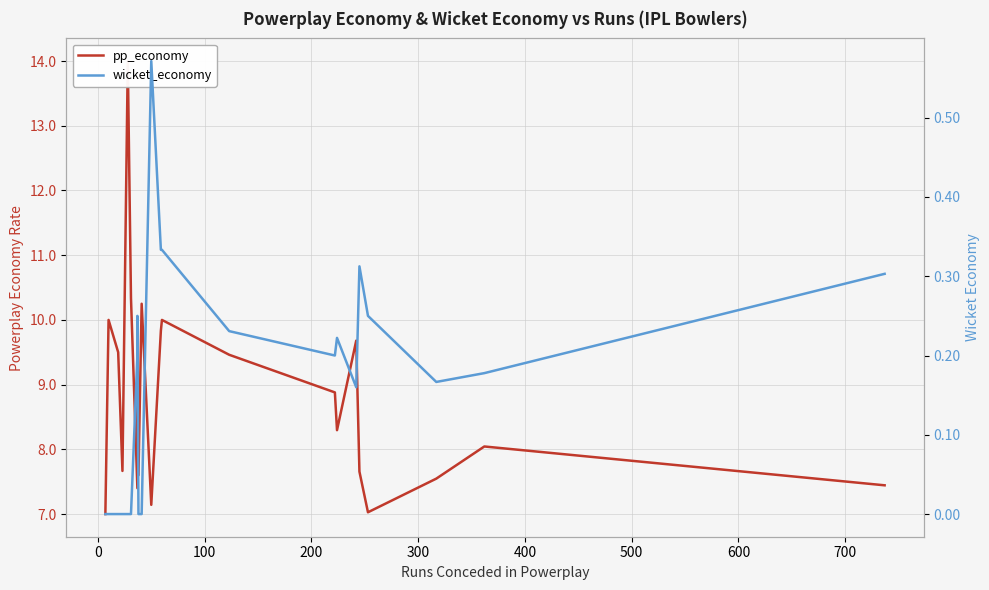

How many positive values does the wicket_economy series have?

14